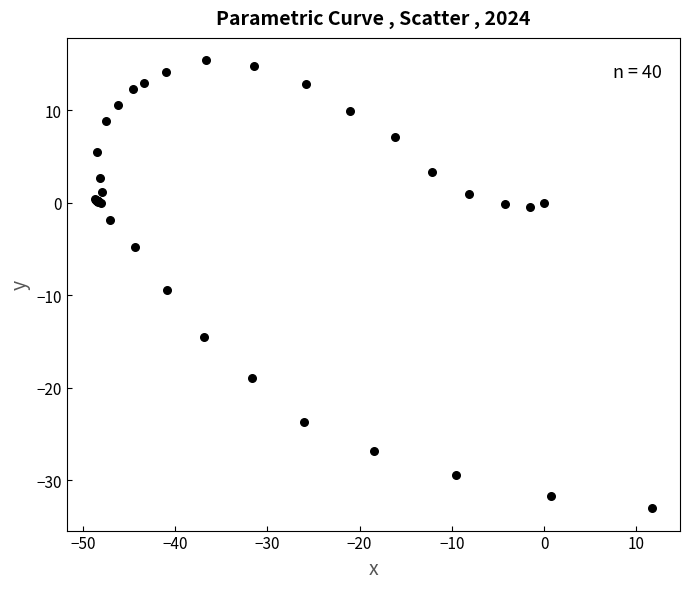

What Y value in the scatter plot is closest to -8?

-9.4